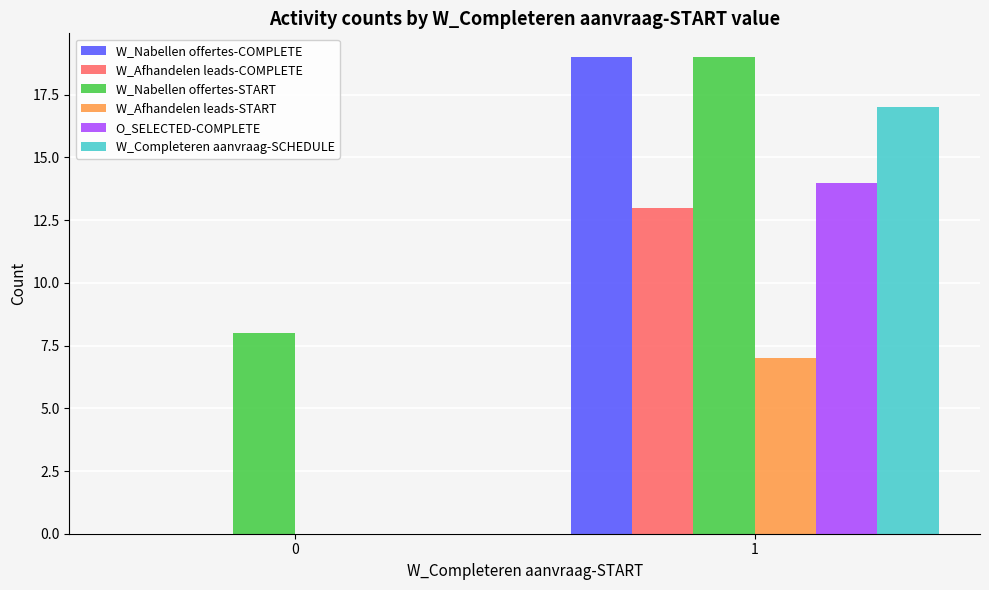

Reading left to right, what are all the values shown in this chart?

W_Nabellen offertes-COMPLETE: 0=0	1=19
W_Afhandelen leads-COMPLETE: 0=0	1=13
W_Nabellen offertes-START: 0=8	1=19
W_Afhandelen leads-START: 0=0	1=7
O_SELECTED-COMPLETE: 0=0	1=14
W_Completeren aanvraag-SCHEDULE: 0=0	1=17